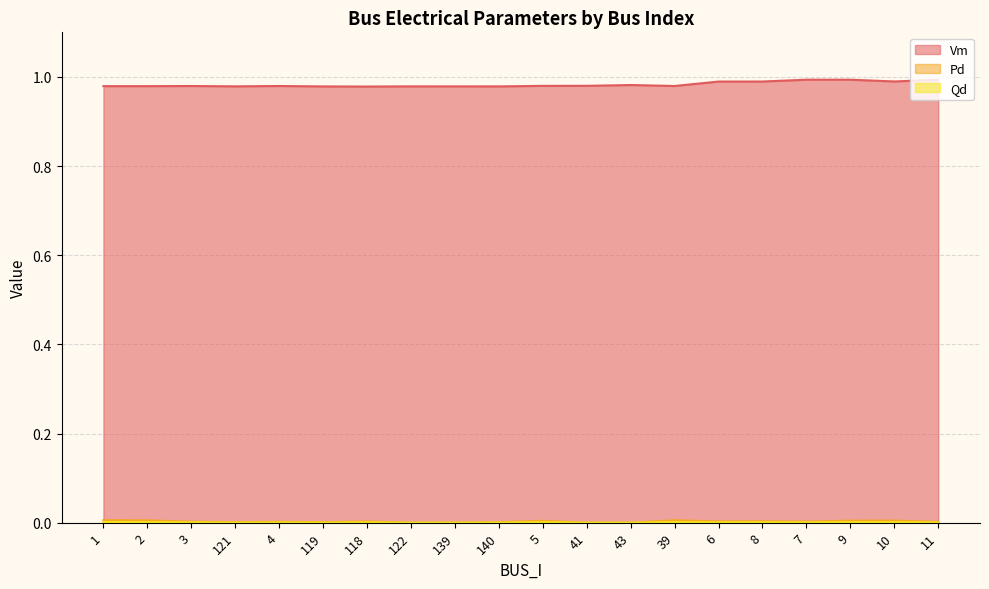

In Vm, how many points are higher than both neighbors (excluding endpoints)?

5